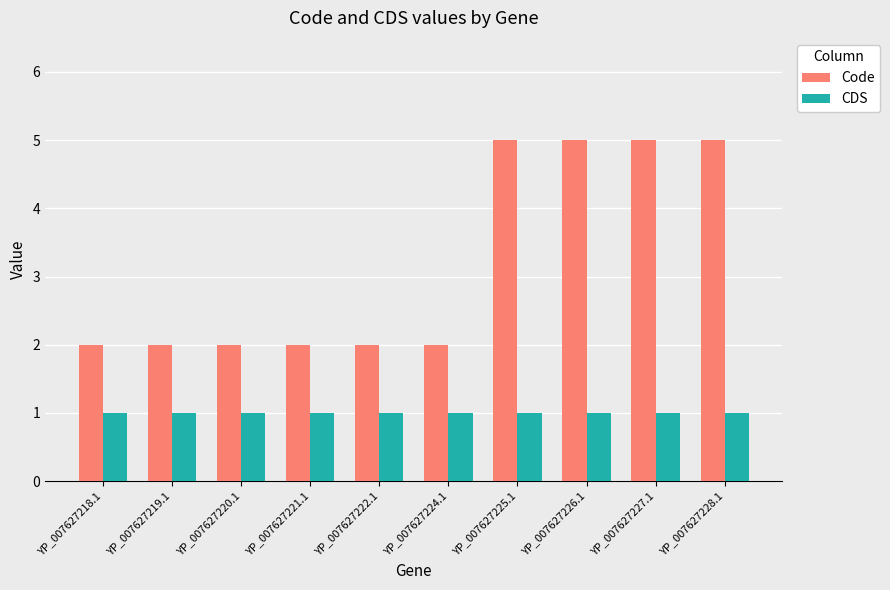

Reading left to right, what are all the values shown in this chart?

Code: YP_007627218.1=2	YP_007627219.1=2	YP_007627220.1=2	YP_007627221.1=2	YP_007627222.1=2	YP_007627224.1=2	YP_007627225.1=5	YP_007627226.1=5	YP_007627227.1=5	YP_007627228.1=5
CDS: YP_007627218.1=1	YP_007627219.1=1	YP_007627220.1=1	YP_007627221.1=1	YP_007627222.1=1	YP_007627224.1=1	YP_007627225.1=1	YP_007627226.1=1	YP_007627227.1=1	YP_007627228.1=1